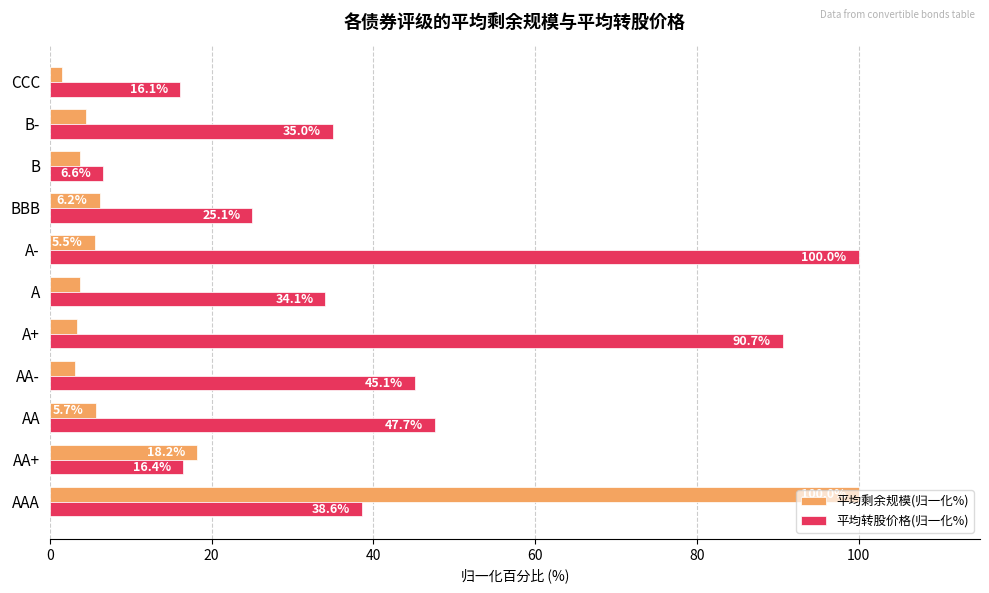

Where is 平均剩余规模(归一化%) nearest to the value 50?

AA+